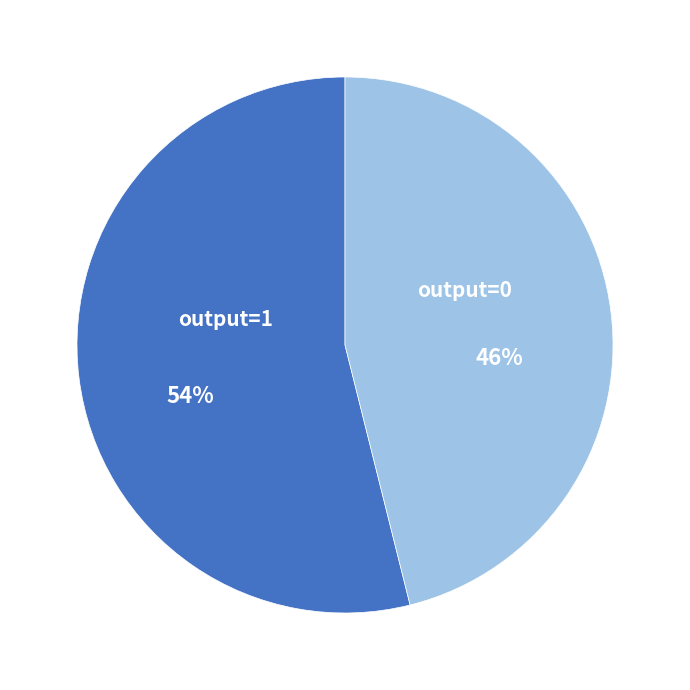

What is the ratio of the value at output=0 to the value at output=1?

0.9